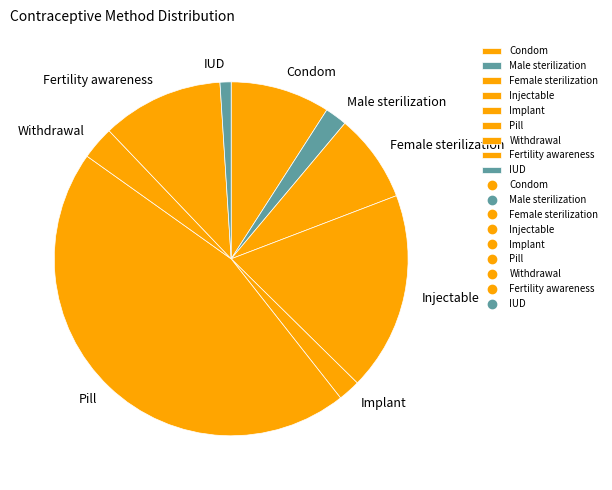

Between Injectable and Fertility awareness, which is larger?

Injectable